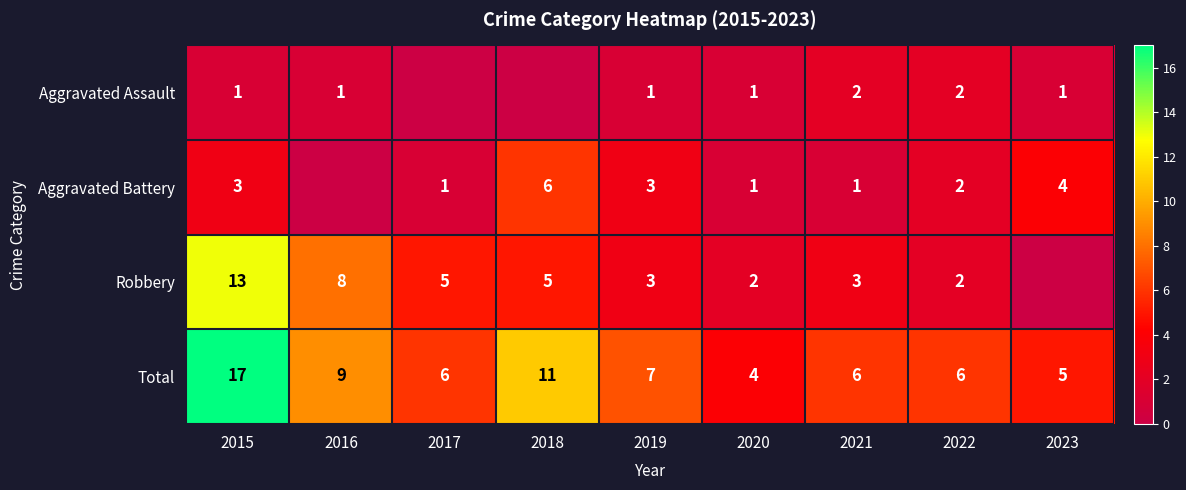

What is the difference between the Robbery values at 2022 and 2015?

11